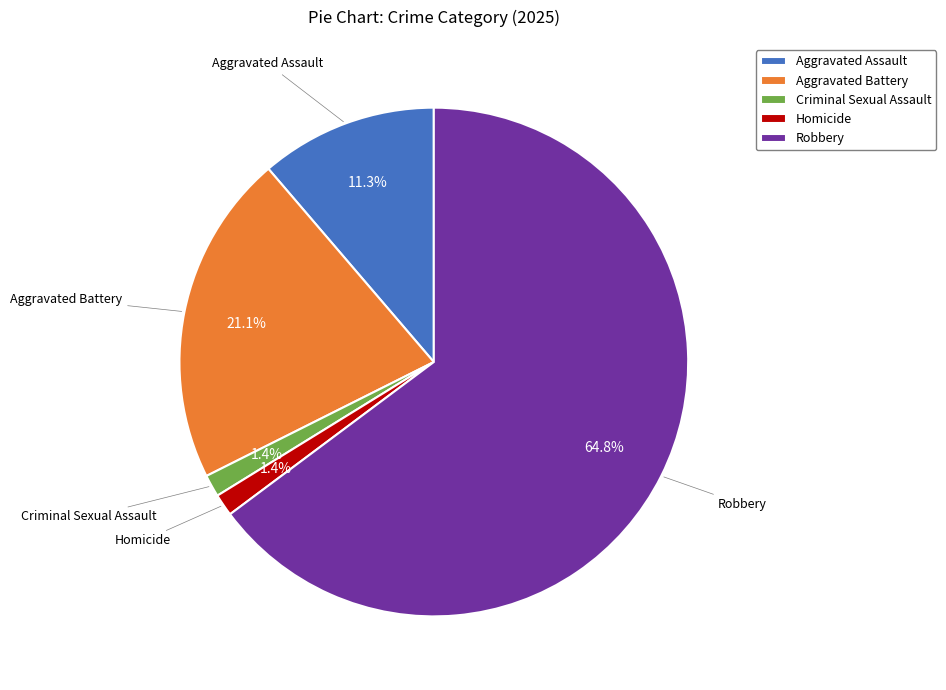

To the nearest percent, what portion does Homicide represent?

1%